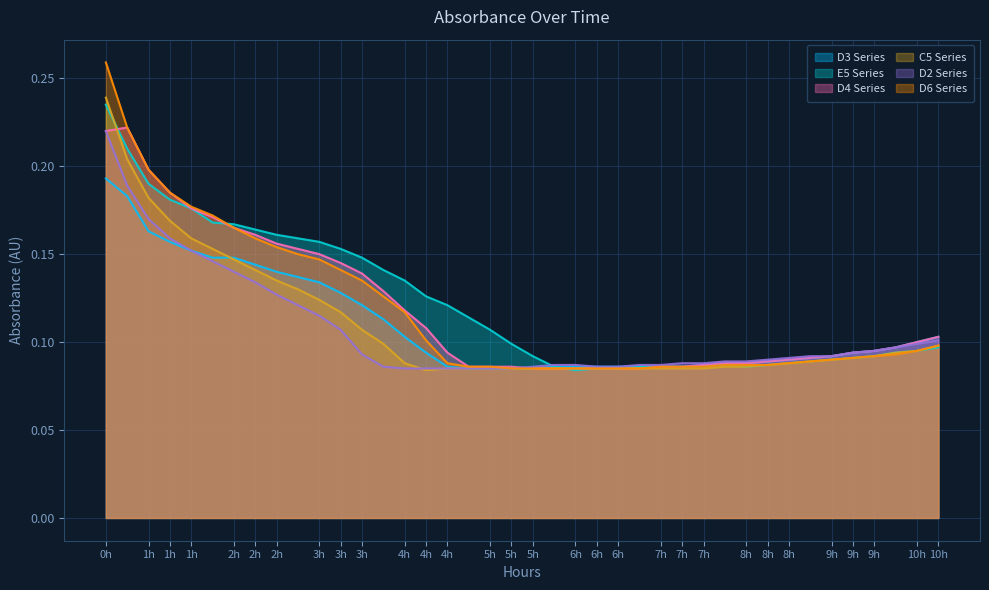

Read the D3 value at 1h.

0.2